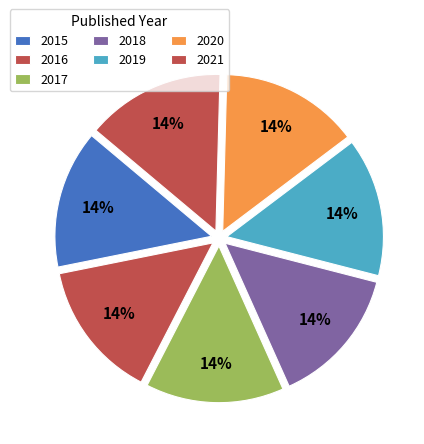

How many slices are in this pie chart?

7